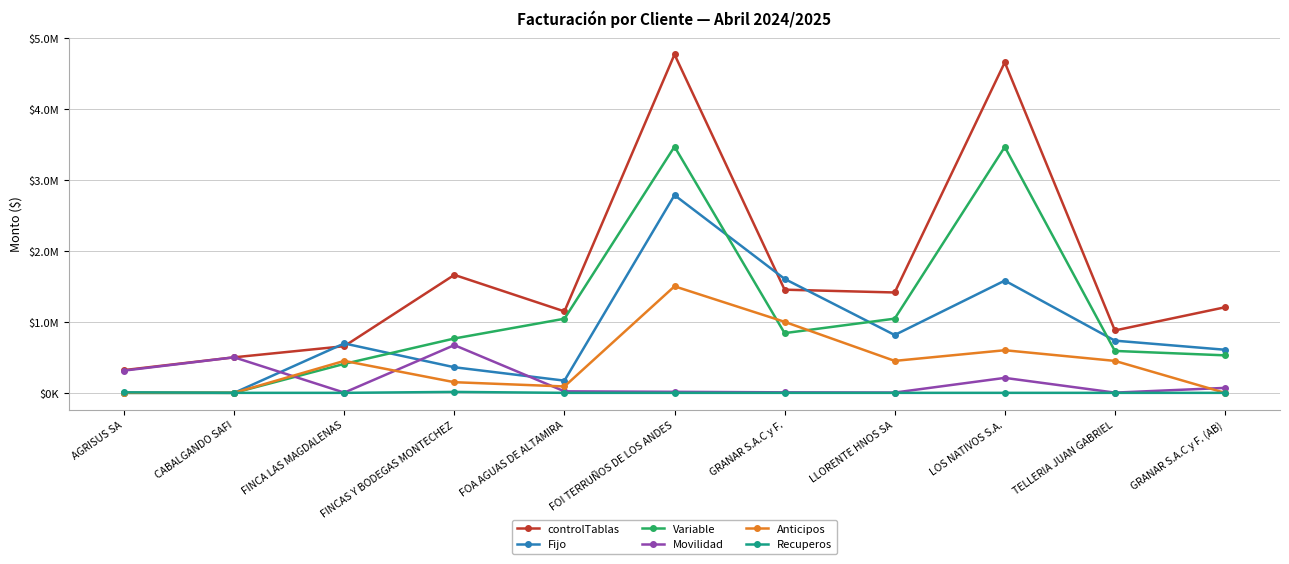

Does the chart display data point markers on the line(s)?

Yes